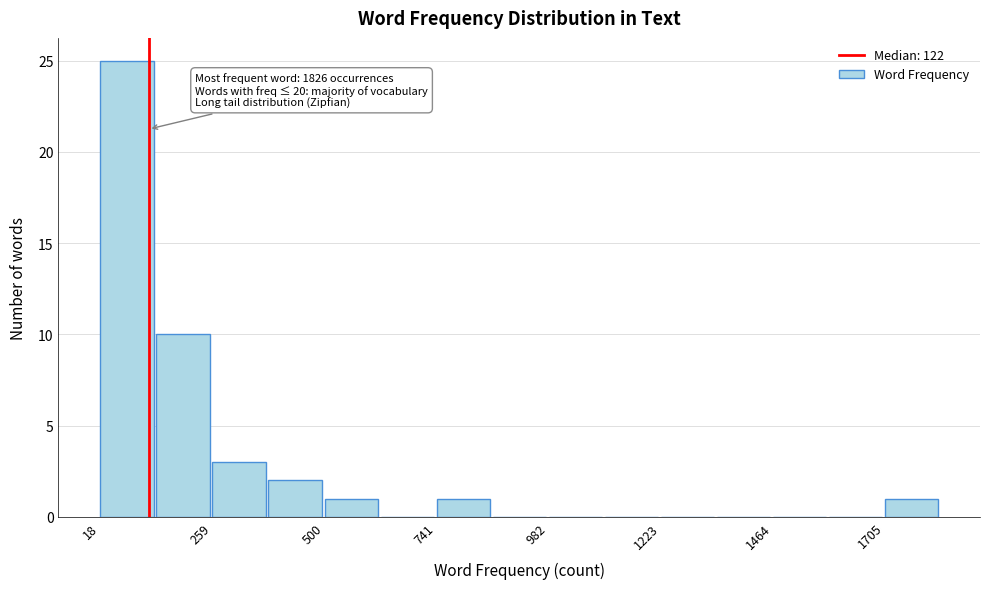

Read against the x-axis, roughly where is the centre of the tallest bar?

100